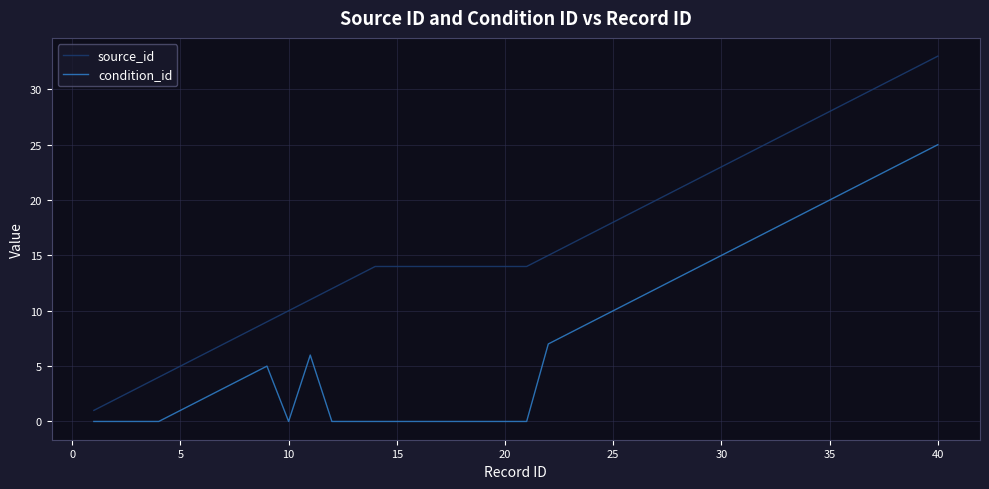

What is the maximum value shown in the chart?

33